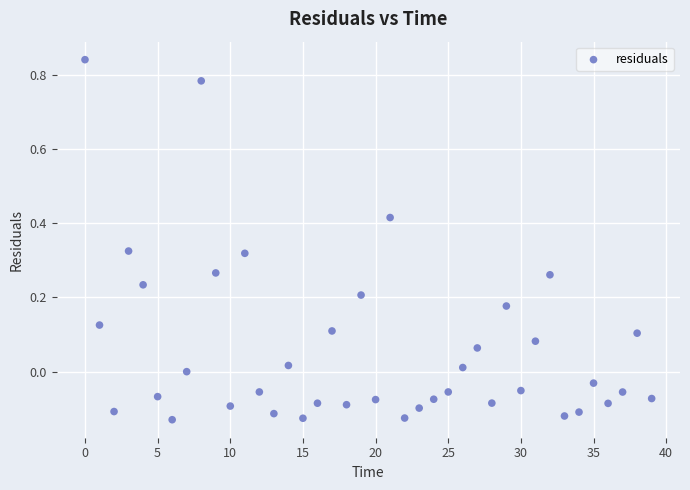

What is the range of Y values (max minus min)?

1.0